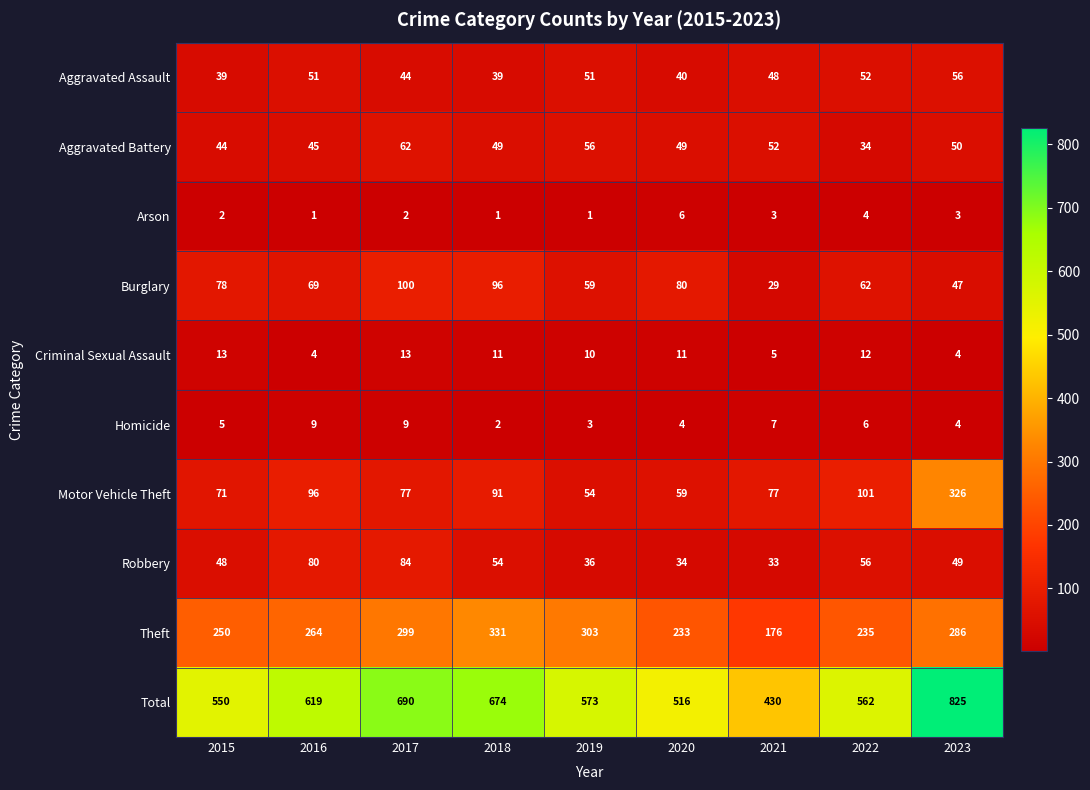

What is the sum of all Total values?

5439